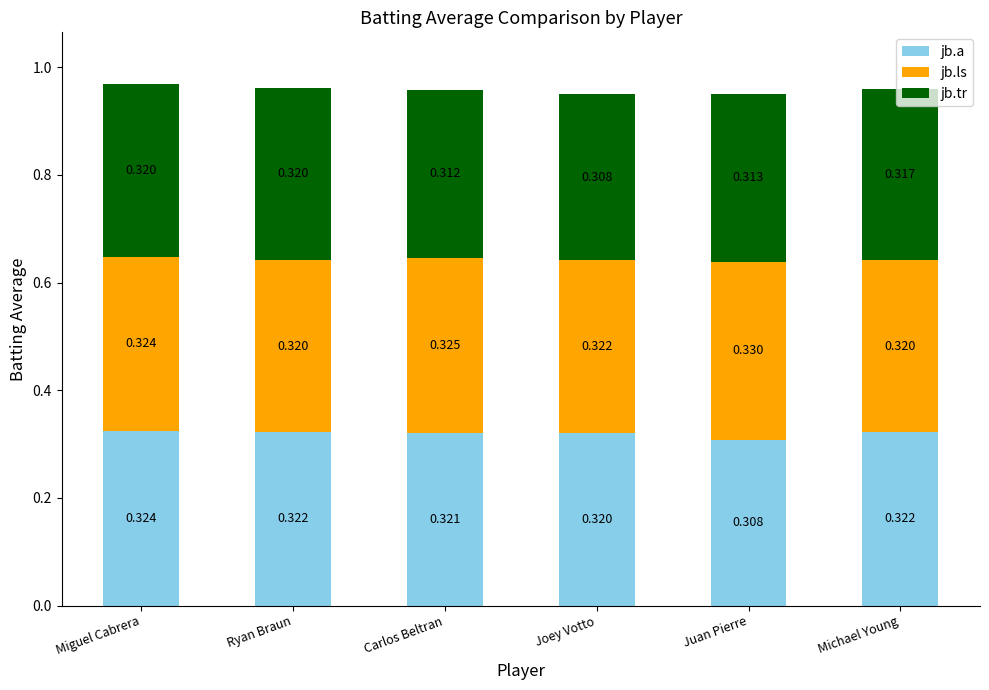

At which label is jb.a closest to 0?

Juan Pierre